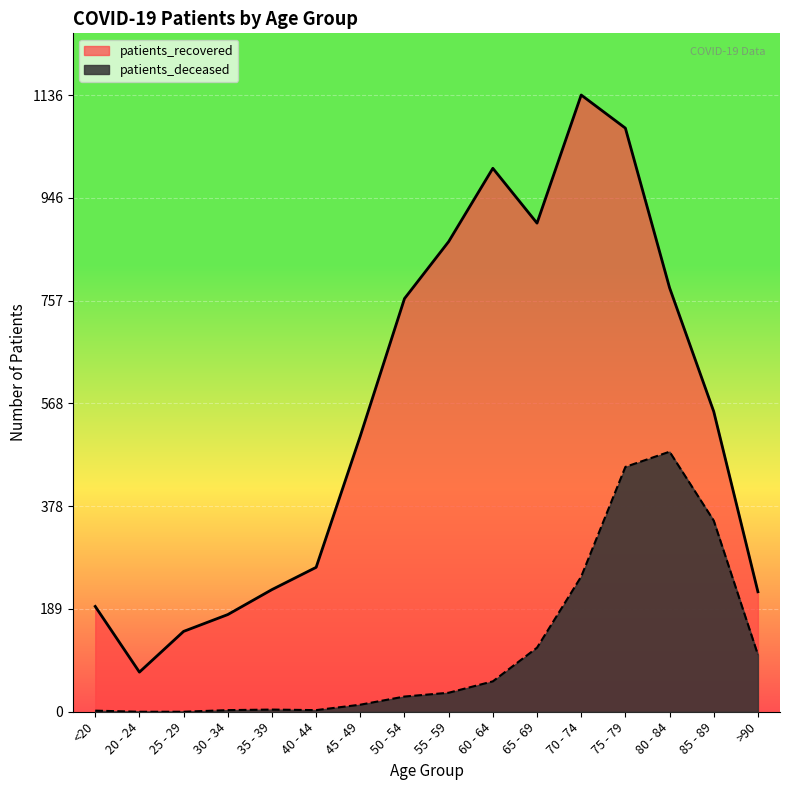

True or false: patients_deceased and patients_recovered intersect in this chart.

False